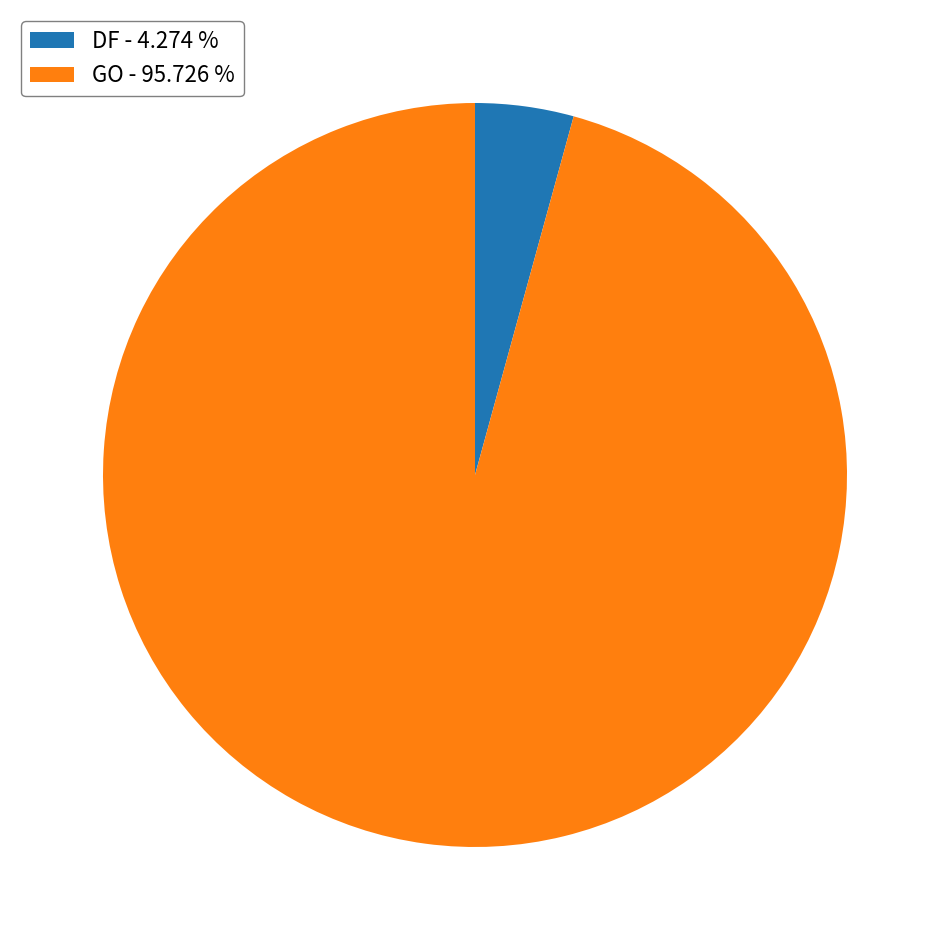

Between GO - 95.726 % and DF - 4.274 %, which is larger?

GO - 95.726 %